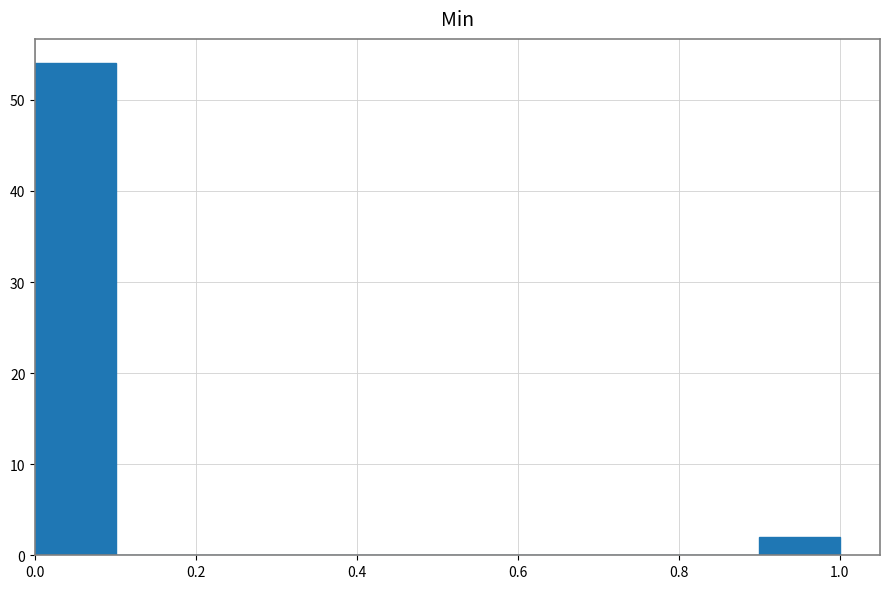

Reading left to right, list every bar in this chart as the range it spans on the x-axis followed by its height. The values are not printed on the chart, so give them approximately, as read against the axis.

0.0 to 0.1: 54
0.1 to 0.2: 0
0.2 to 0.3: 0
0.3 to 0.4: 0
0.4 to 0.5: 0
0.5 to 0.6: 0
0.6 to 0.7: 0
0.7 to 0.8: 0
0.8 to 0.9: 0
0.9 to 1.0: 2